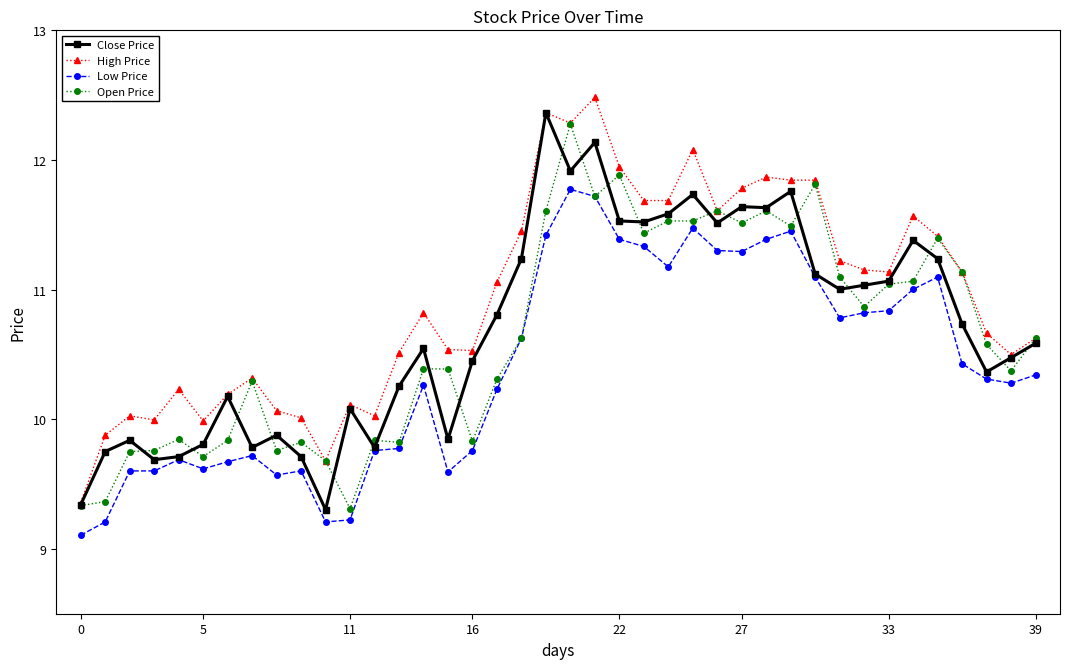

True or false: Low Price has more than 1 points higher than both neighbors.

True